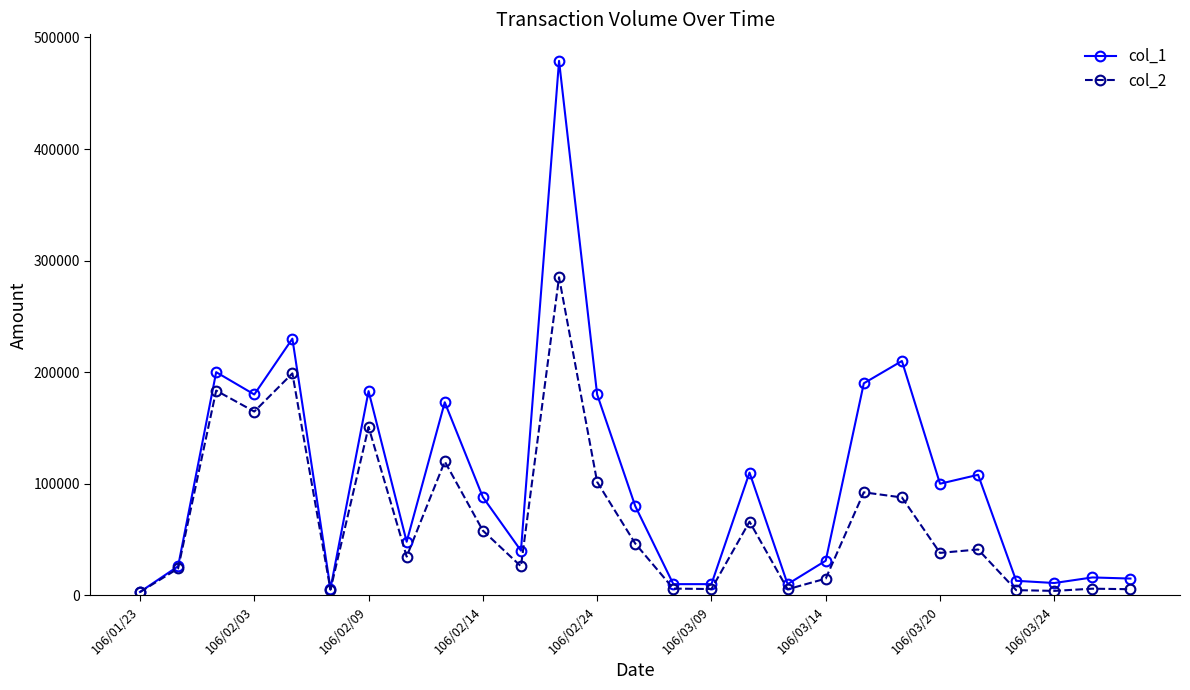

Which series has the largest range (max minus min)?

col_1